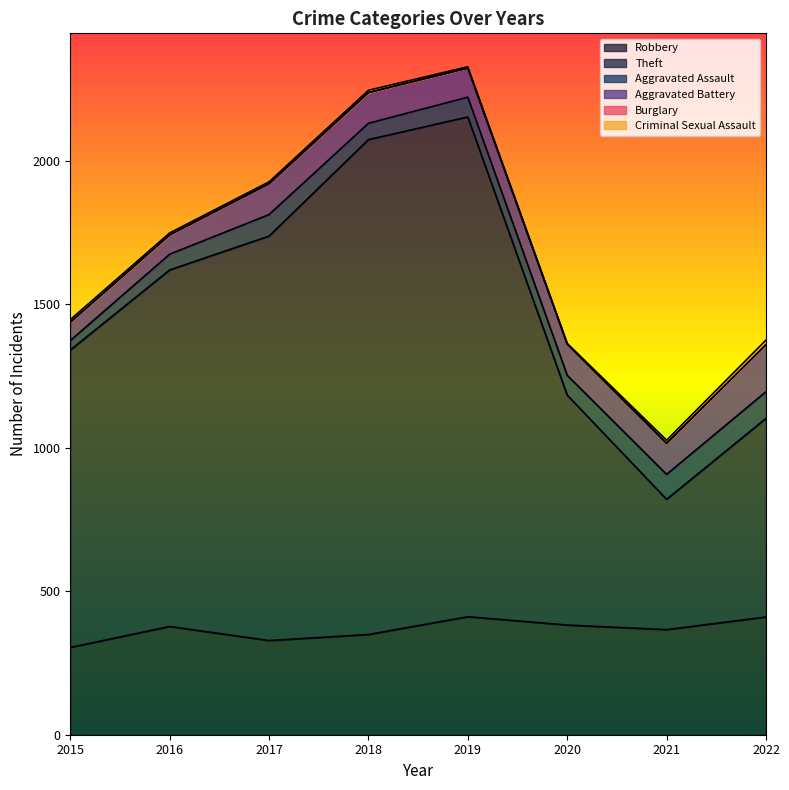

What are all the series names shown in the legend?

Robbery, Theft, Aggravated Assault, Aggravated Battery, Burglary, Criminal Sexual Assault